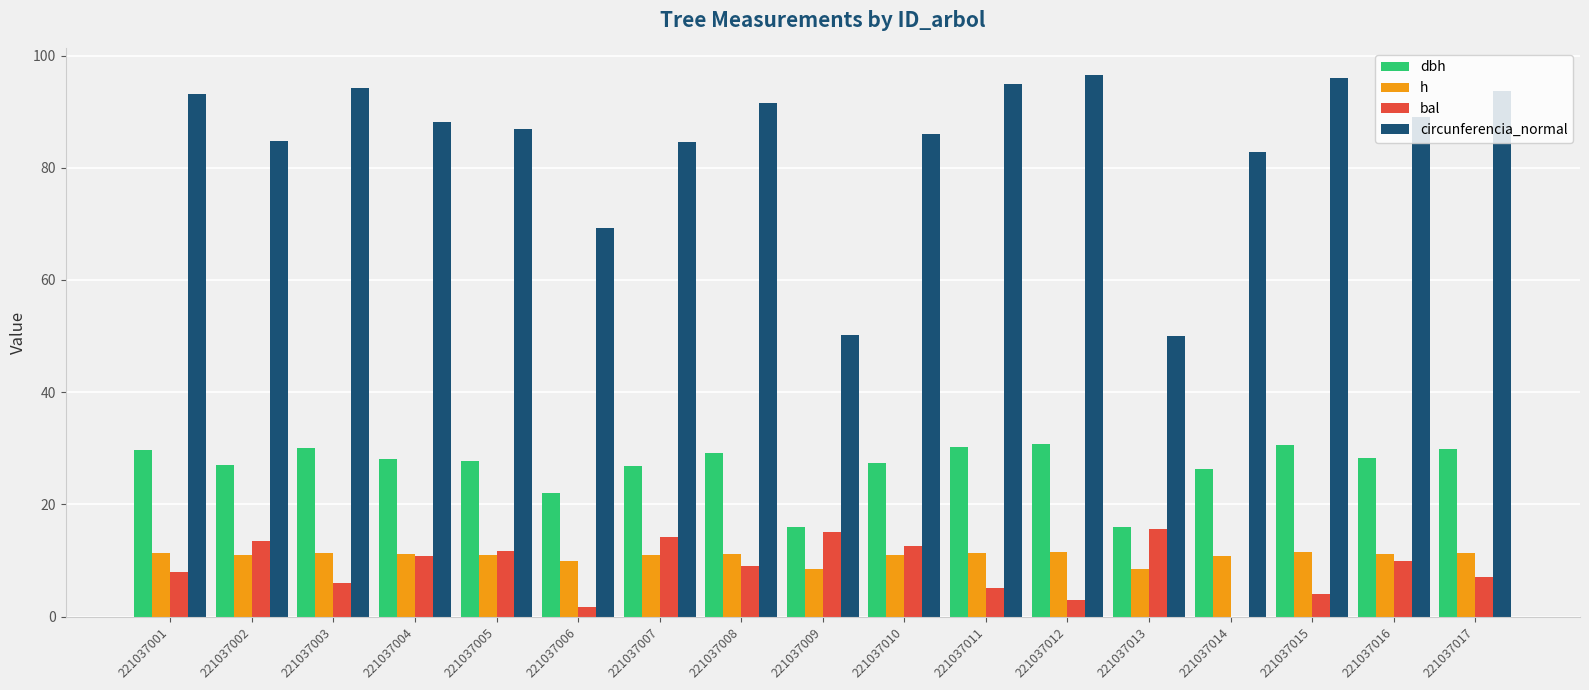

What is the total value across all series at 221037001?

142.1